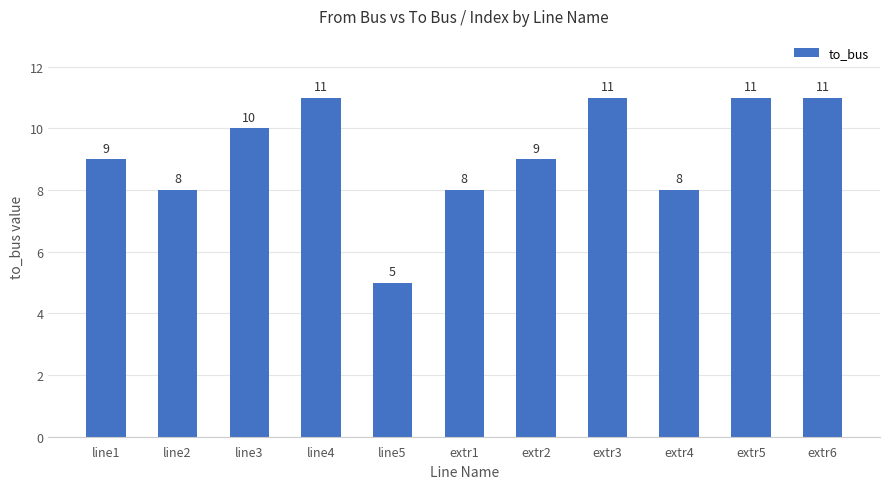

What is the change in value from line3 to extr6?

+1